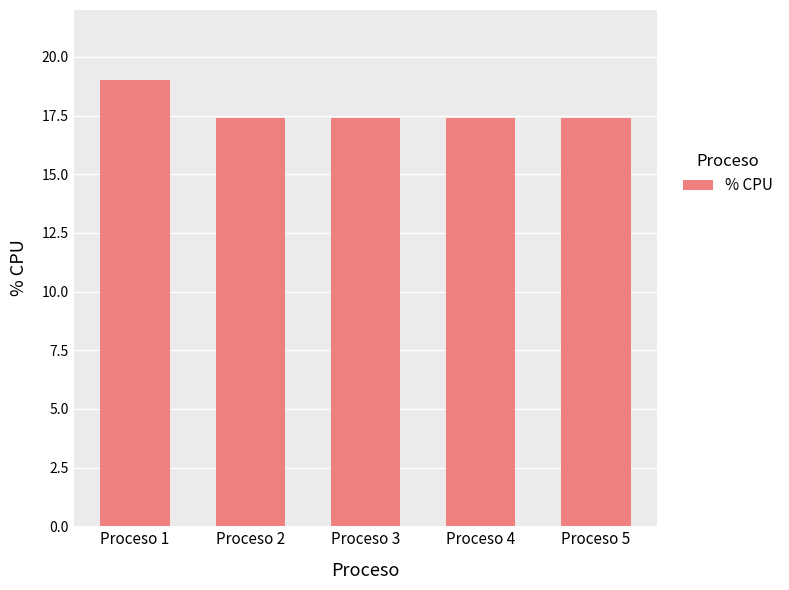

Are the bars grouped side by side (vs. stacked)?

No